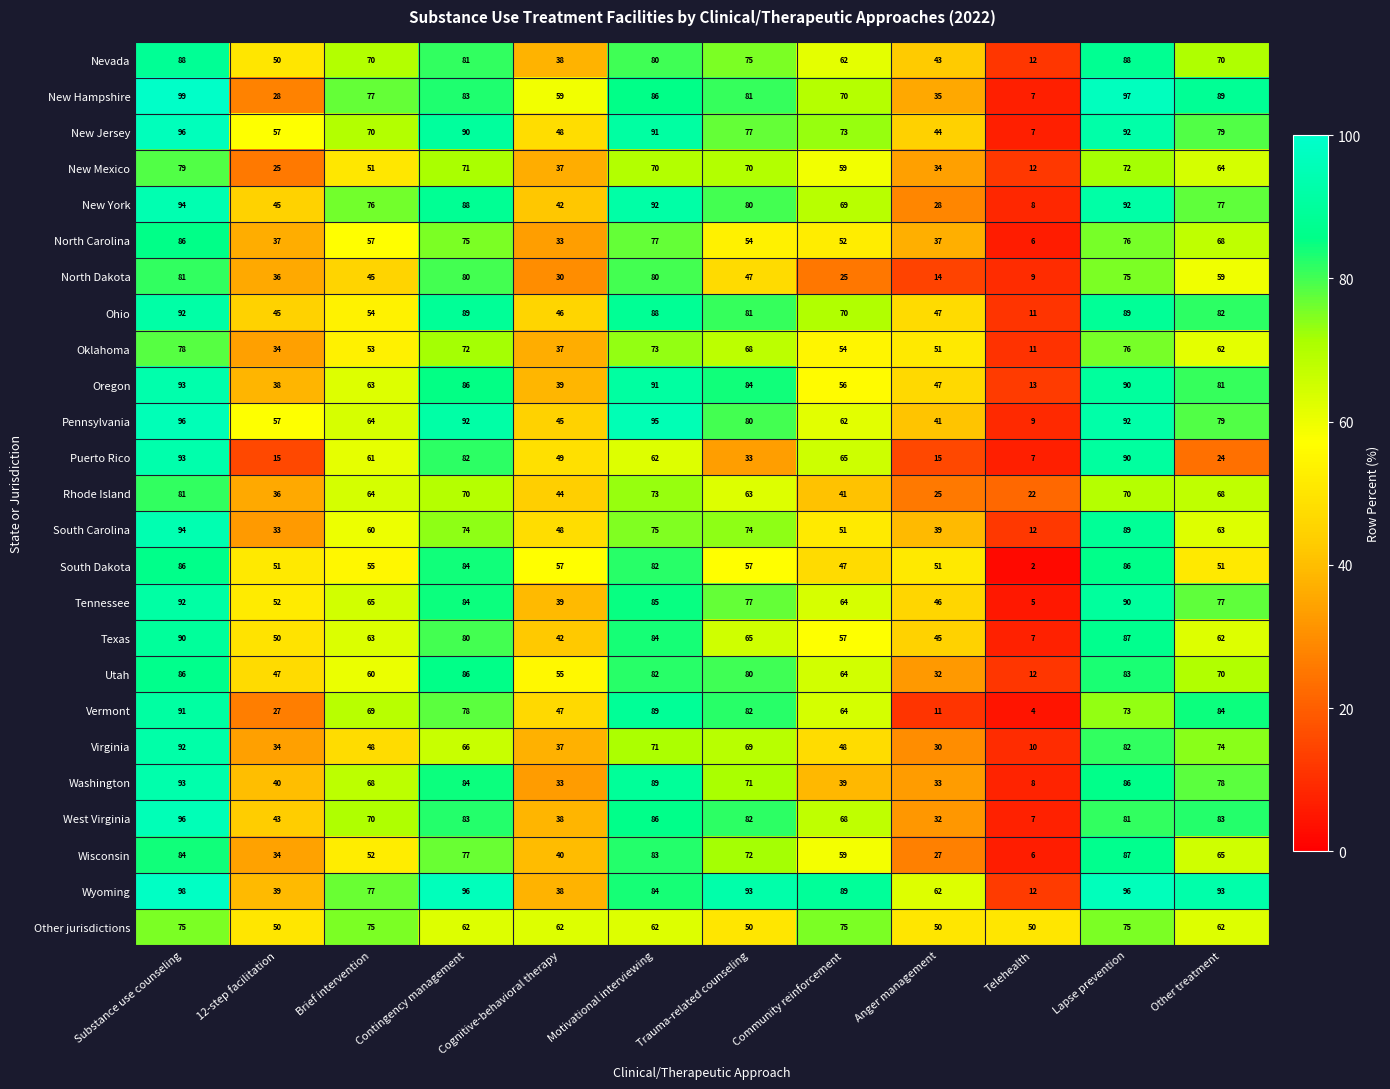

At which label does Washington reach its minimum?

Telehealth